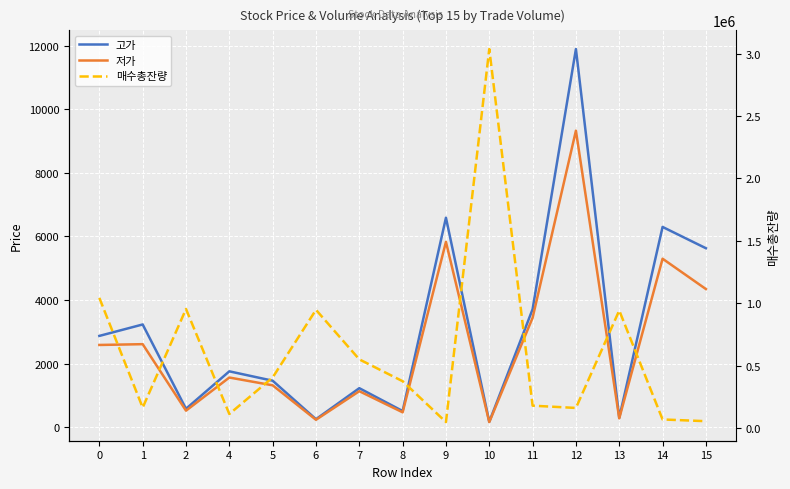

What is the difference between the highest and lowest values at 6?

948843